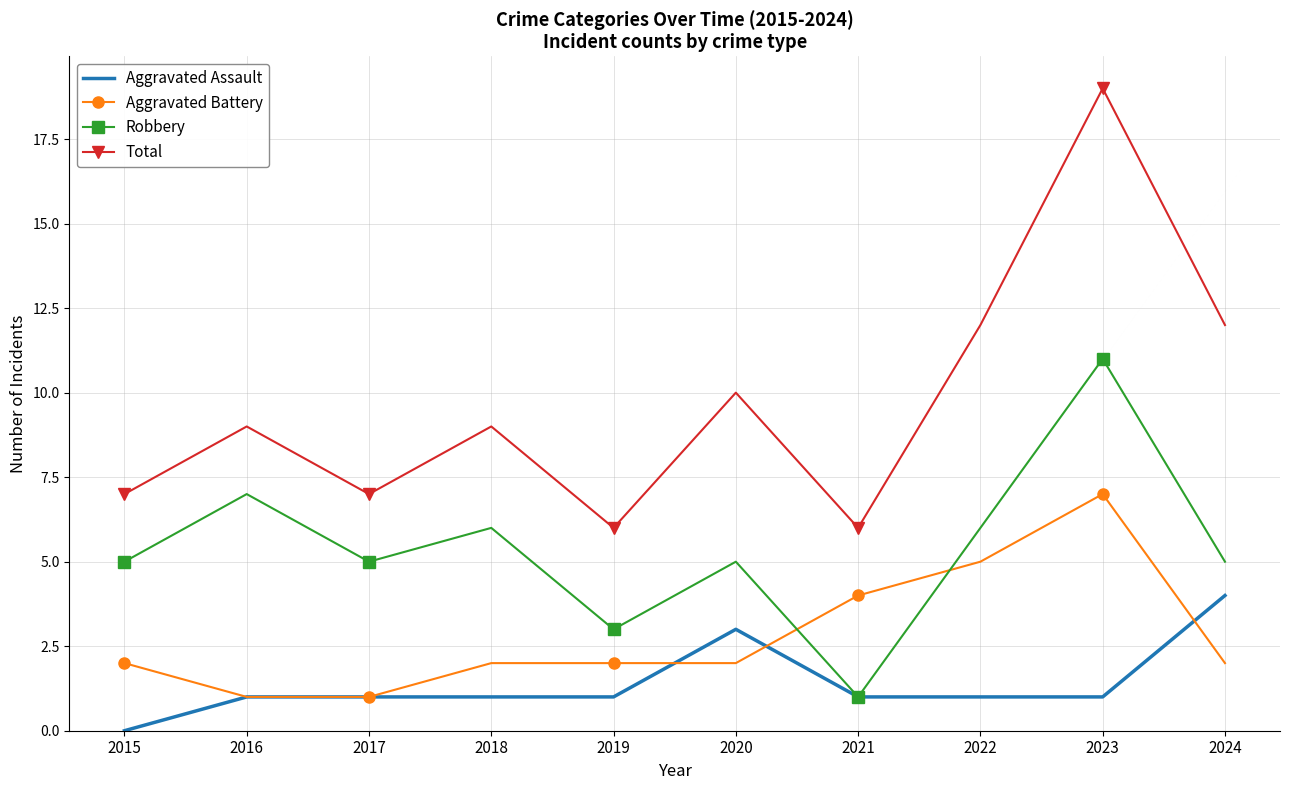

Read the Total value at 2024, to the nearest 5.

10